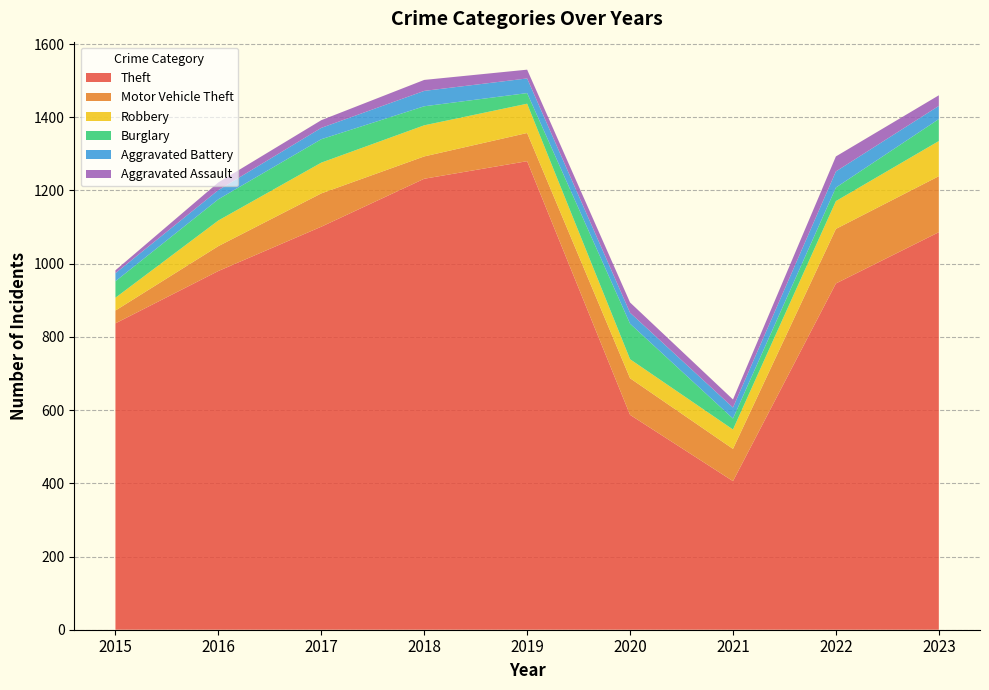

Reading left to right, transcribe all the data shown in this chart.

Theft: 837	980	1101	1232	1280	587	406	946	1086
Motor Vehicle Theft: 35	68	91	61	77	100	88	149	153
Robbery: 35	70	84	85	80	52	53	76	96
Burglary: 45	58	64	52	29	97	30	37	60
Aggravated Battery: 22	25	31	42	40	30	30	44	36
Aggravated Assault: 8	21	21	30	24	28	22	41	29